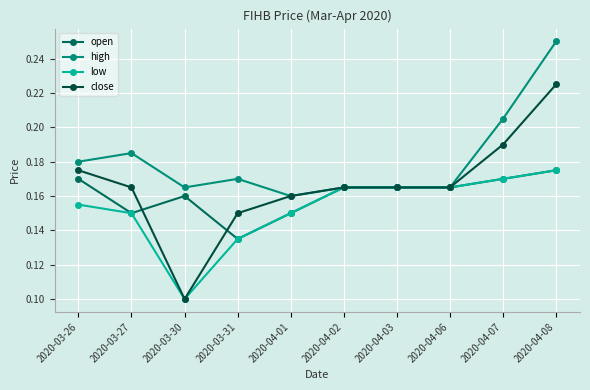

Where is the first local maximum for high?

2020-03-27